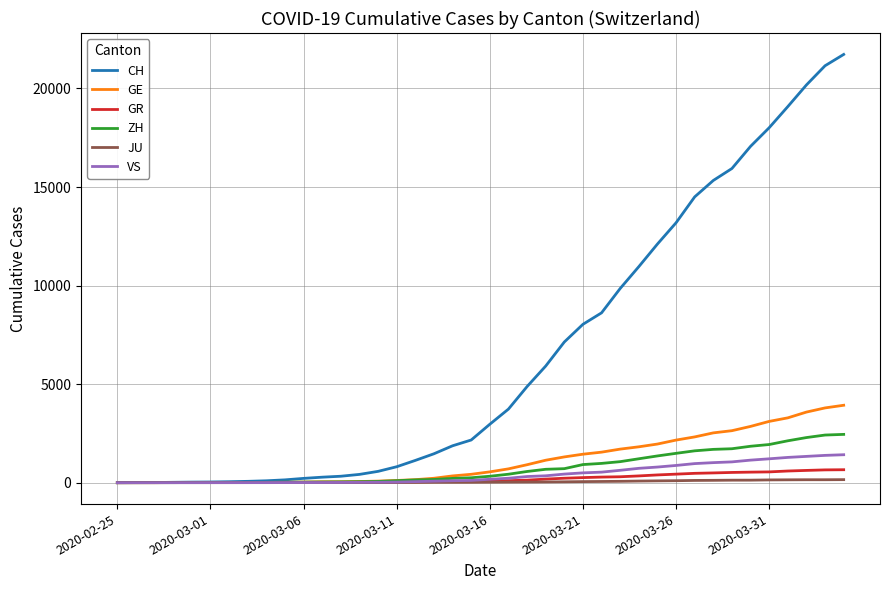

Which series has the largest range (max minus min)?

CH